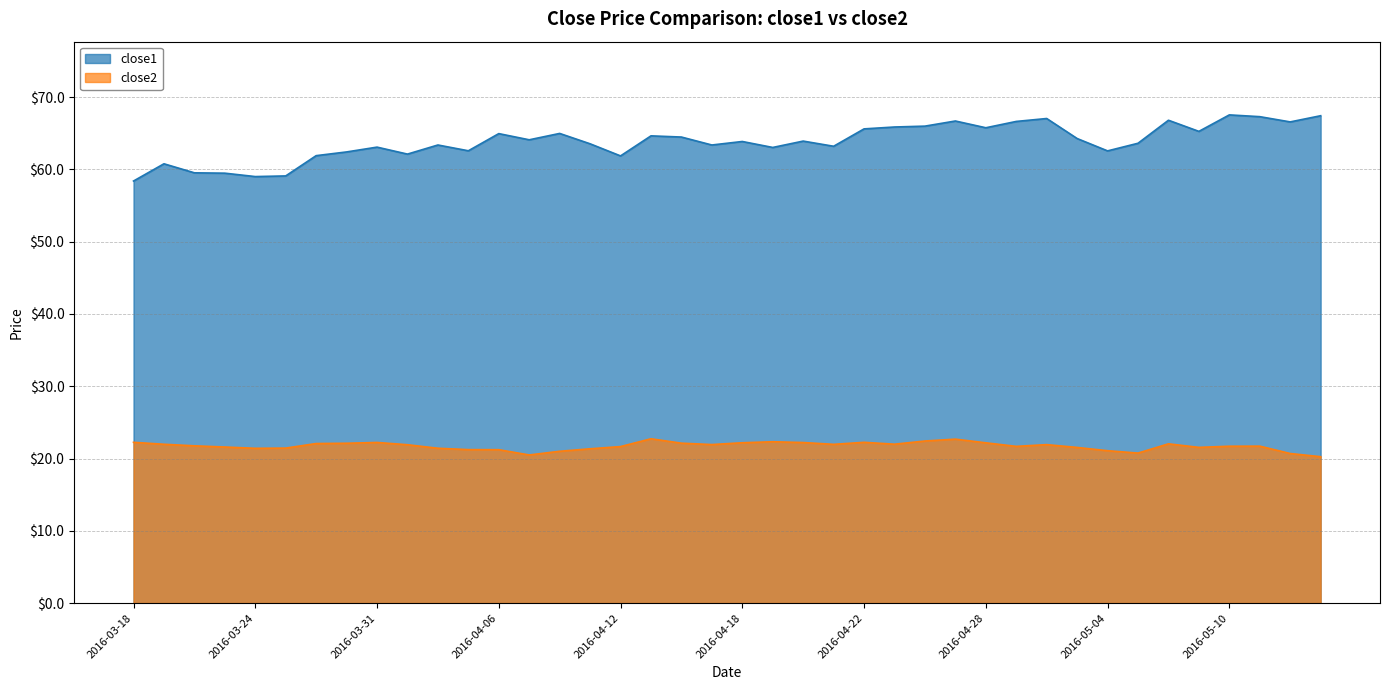

List the labels in order of close1 value, smallest first.

2016-03-18, 2016-03-24, 2016-03-28, 2016-03-23, 2016-03-22, 2016-03-21, 2016-04-12, 2016-03-29, 2016-04-01, 2016-03-30, 2016-05-04, 2016-04-05, 2016-04-19, 2016-03-31, 2016-04-21, 2016-04-04, 2016-04-15, 2016-04-11, 2016-05-05, 2016-04-18, 2016-04-20, 2016-04-07, 2016-05-03, 2016-04-14, 2016-04-13, 2016-04-06, 2016-04-08, 2016-05-09, 2016-04-22, 2016-04-28, 2016-04-25, 2016-04-26, 2016-05-12, 2016-04-29, 2016-04-27, 2016-05-06, 2016-05-02, 2016-05-11, 2016-05-13, 2016-05-10